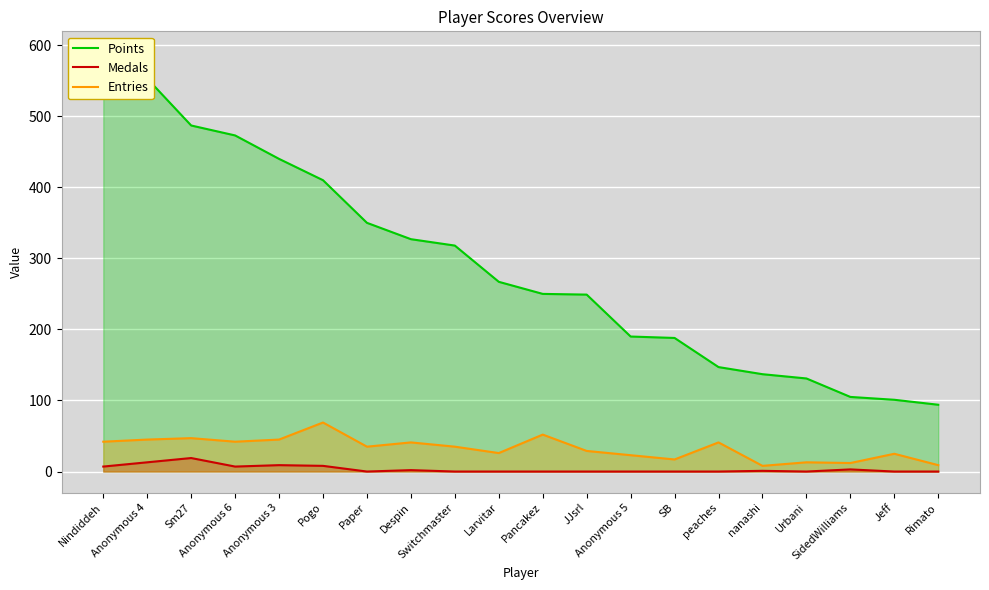

Rank the categories by Entries value from highest to lowest.

Pogo, Pancakez, Sm27, Anonymous 4, Anonymous 3, Nindiddeh, Anonymous 6, Despin, peaches, Paper, Switchmaster, JJsrl, Larvitar, Jeff, Anonymous 5, SB, Urbani, SidedWilliams, Rimato, nanashi